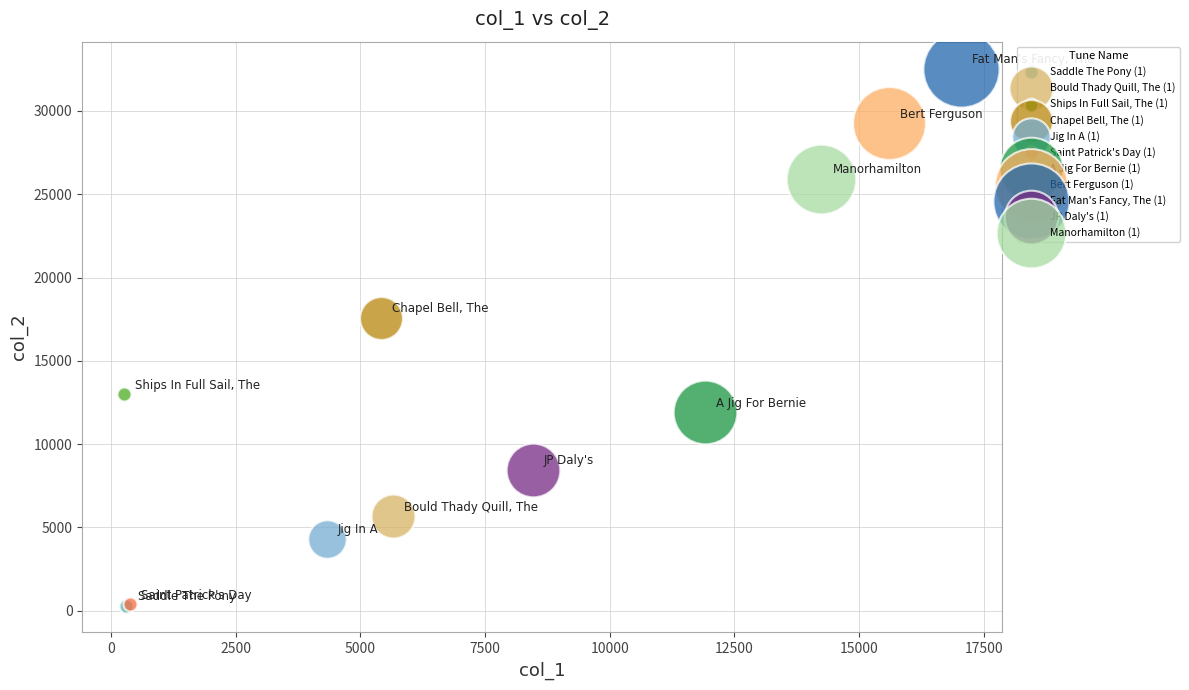

What are all the series names shown in the legend?

Saddle The Pony (1), Bould Thady Quill, The (1), Ships In Full Sail, The (1), Chapel Bell, The (1), Jig In A (1), Saint Patrick's Day (1), A Jig For Bernie (1), Bert Ferguson (1), Fat Man's Fancy, The (1), JP Daly's (1), Manorhamilton (1)